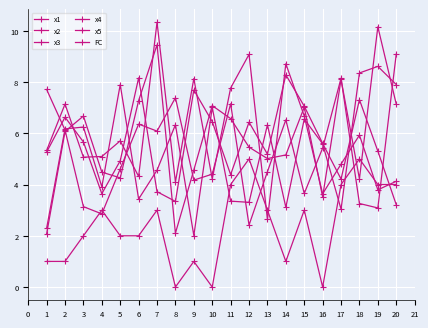

Where is x3 nearest to the value 6?

18